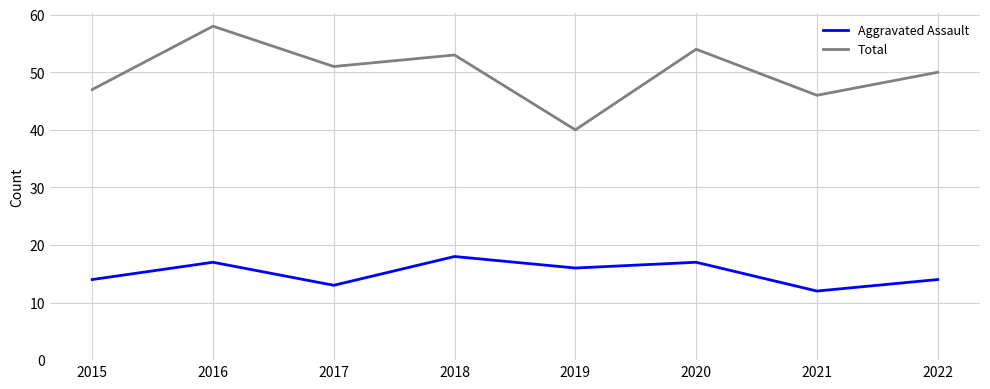

True or false: Total and Aggravated Assault cross at least once.

False